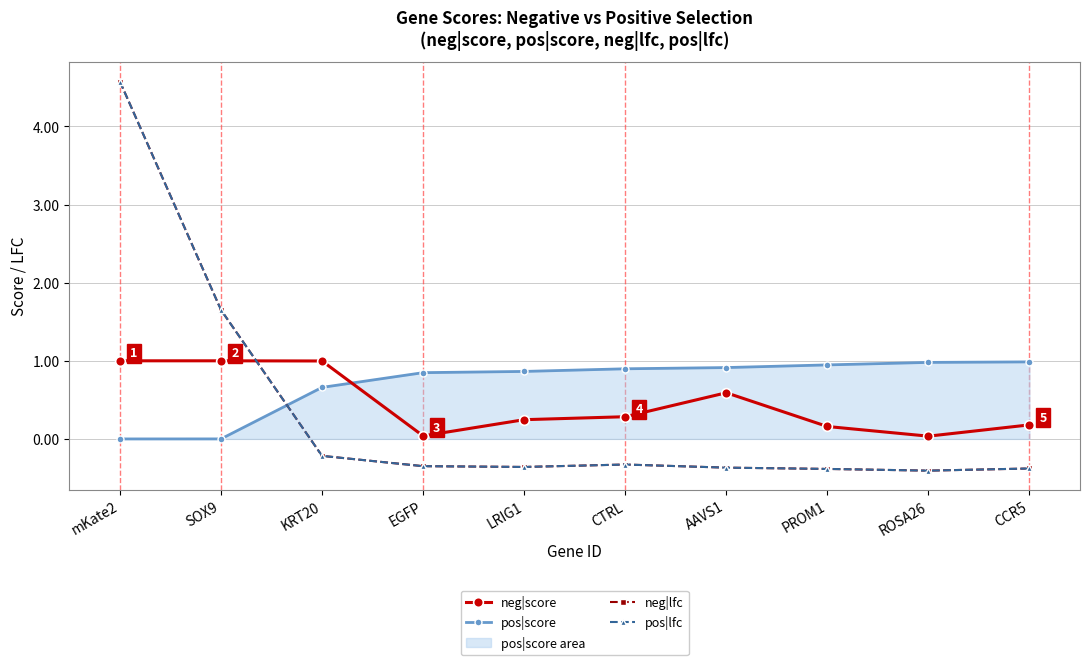

What is the sum of all neg|score values?

4.5